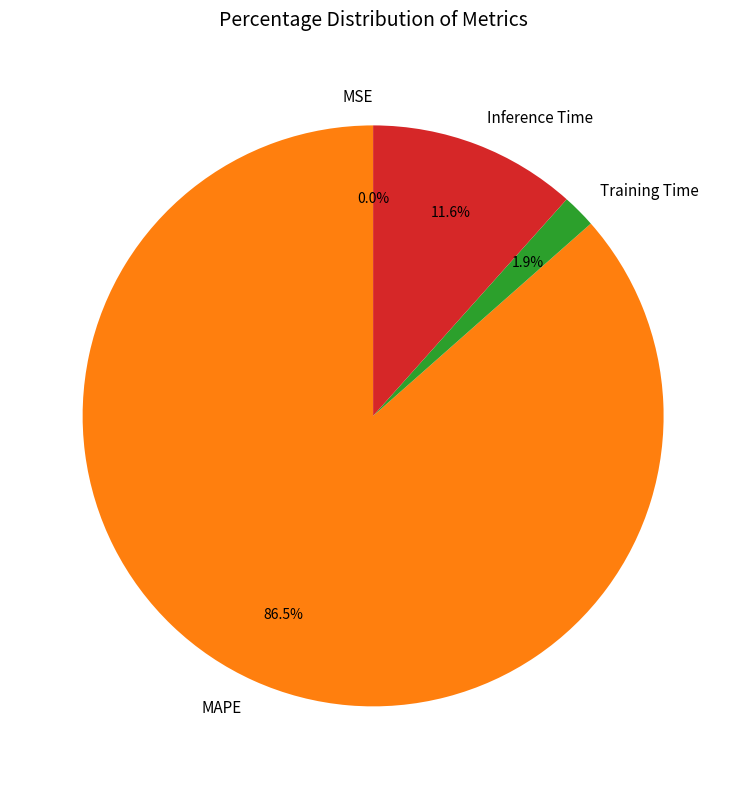

Is Inference Time the majority of the pie?

No